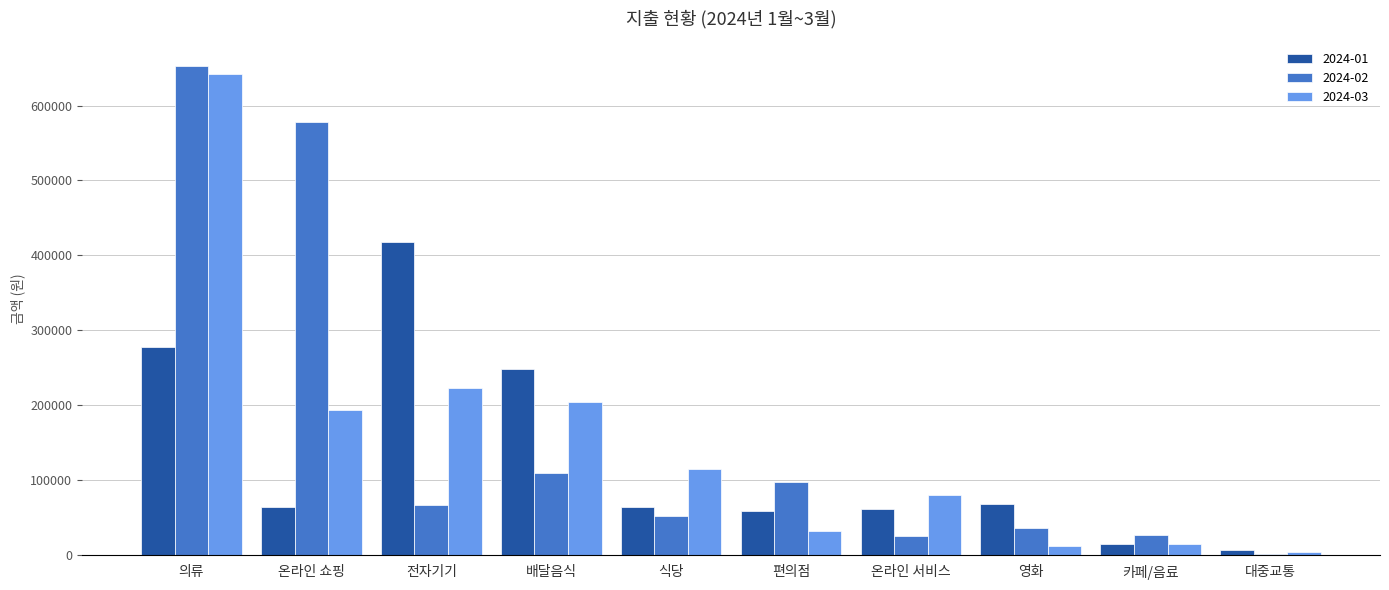

Read the 2024-01 value at 배달음식, to the nearest 100.

249000